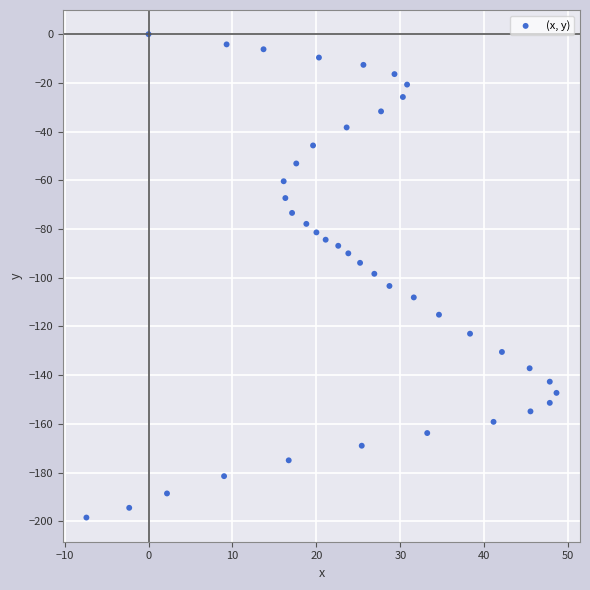

What is the range of X values (max minus min)?

56.0